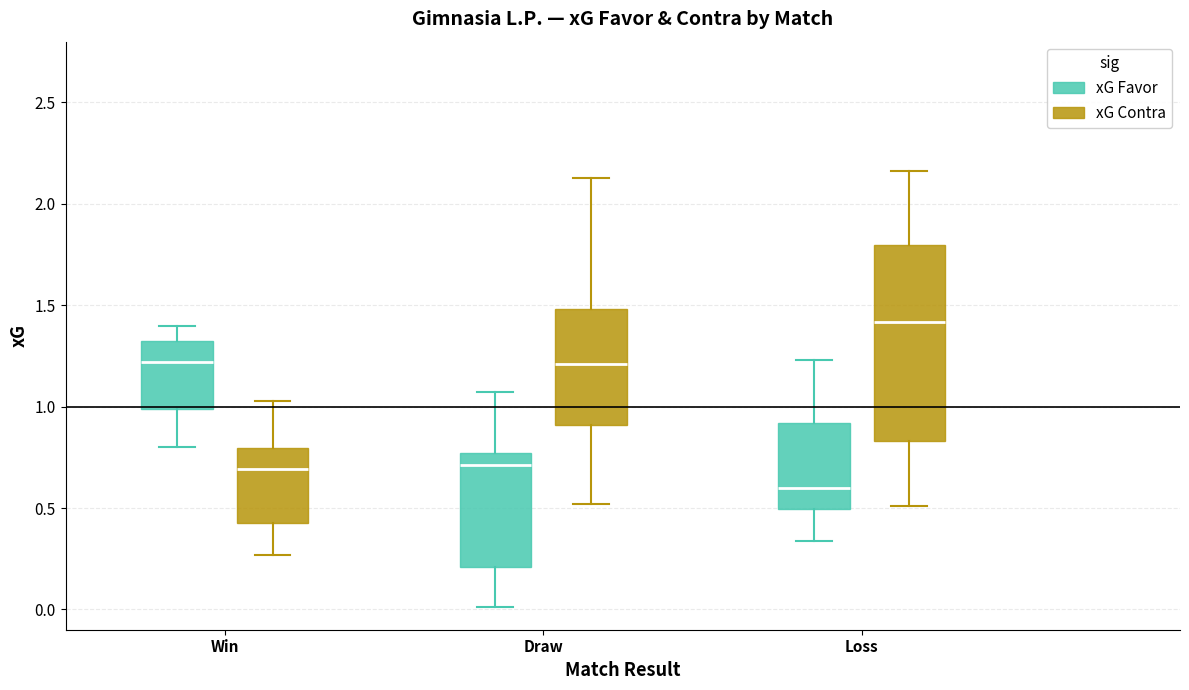

Where is the lower edge of the box for Win (xG Contra) on the y-axis? The values are not printed on the chart, so give them approximately, as read against the axis.

0.45